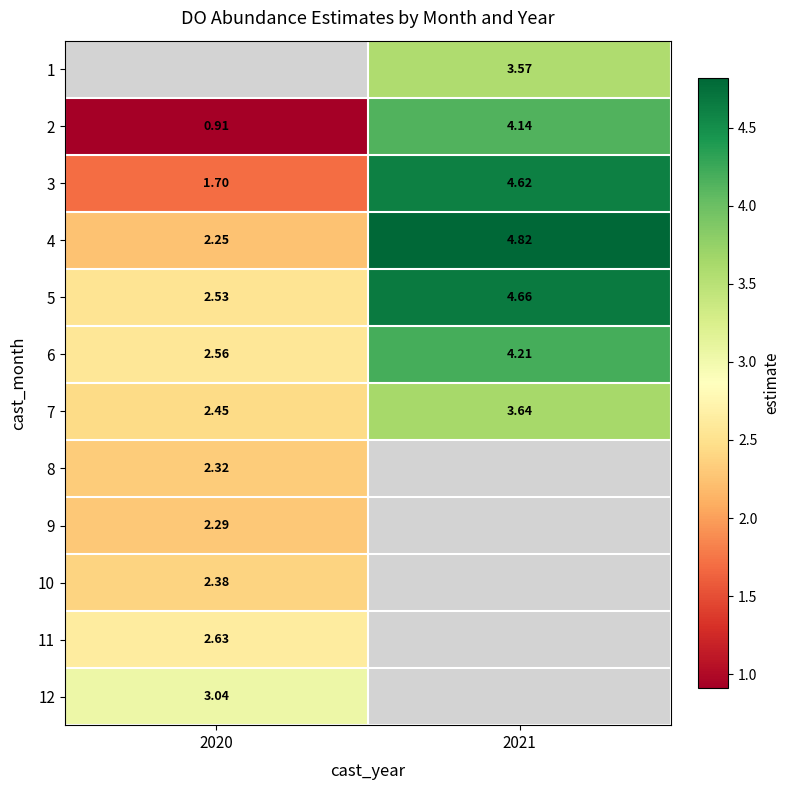

The value of 4 at 2020 is 0.5. True or false?

False